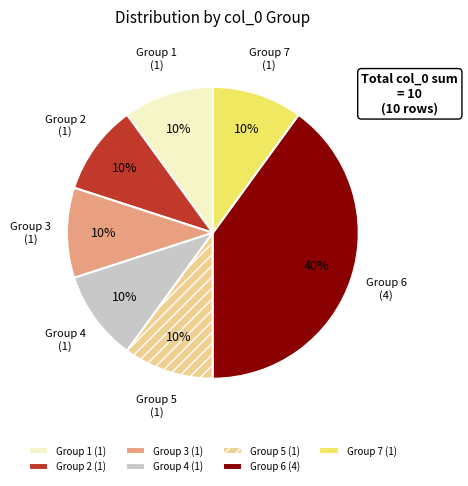

Is the sum of Group 3 (1) and Group 1 (1) greater than half?

No